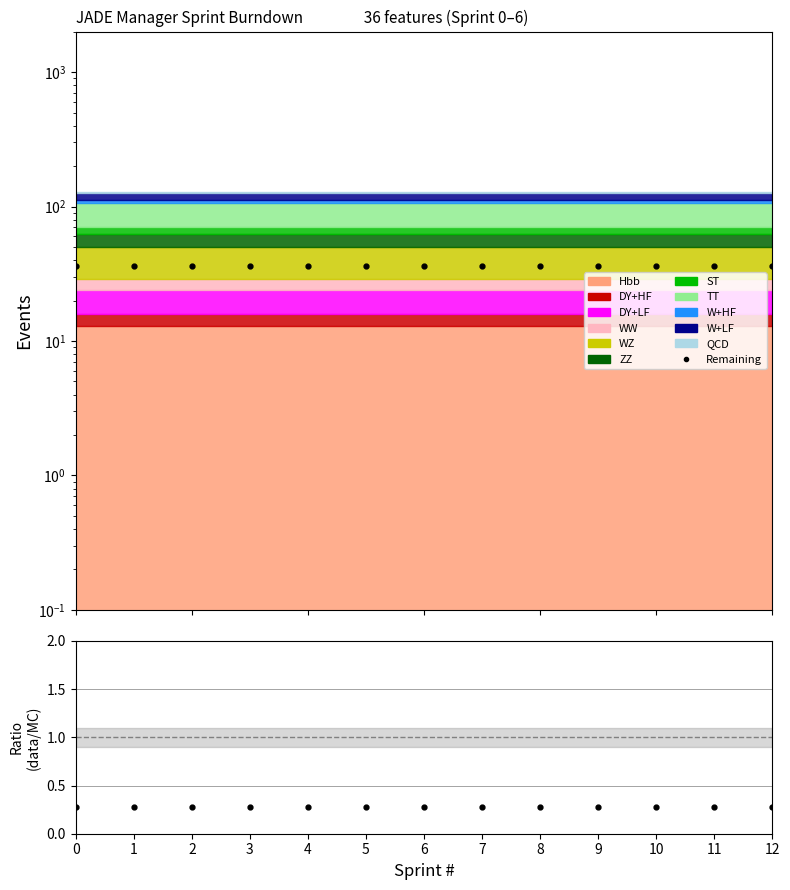

What is the average value of the Remaining series?

36.0